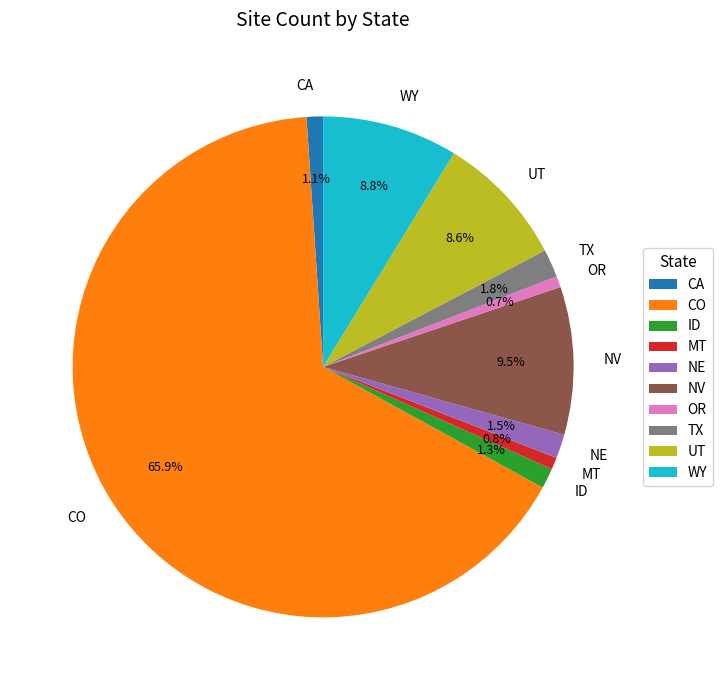

Between CO and NE, which is larger?

CO